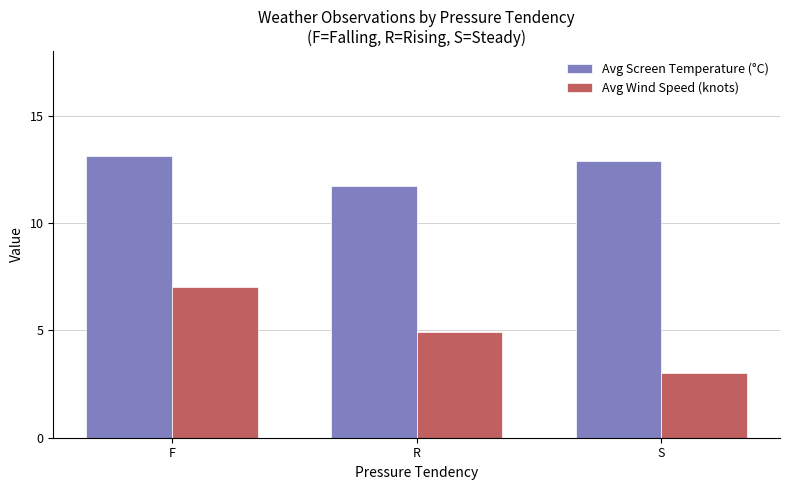

What is the total value across all series at R?

16.6